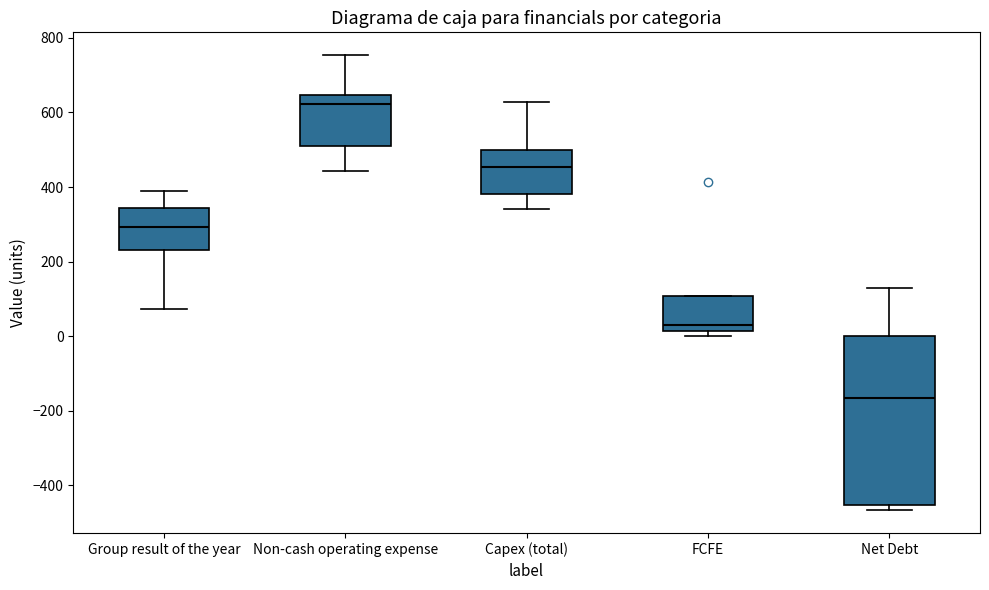

Which box has the highest median line?

Non-cash operating expense